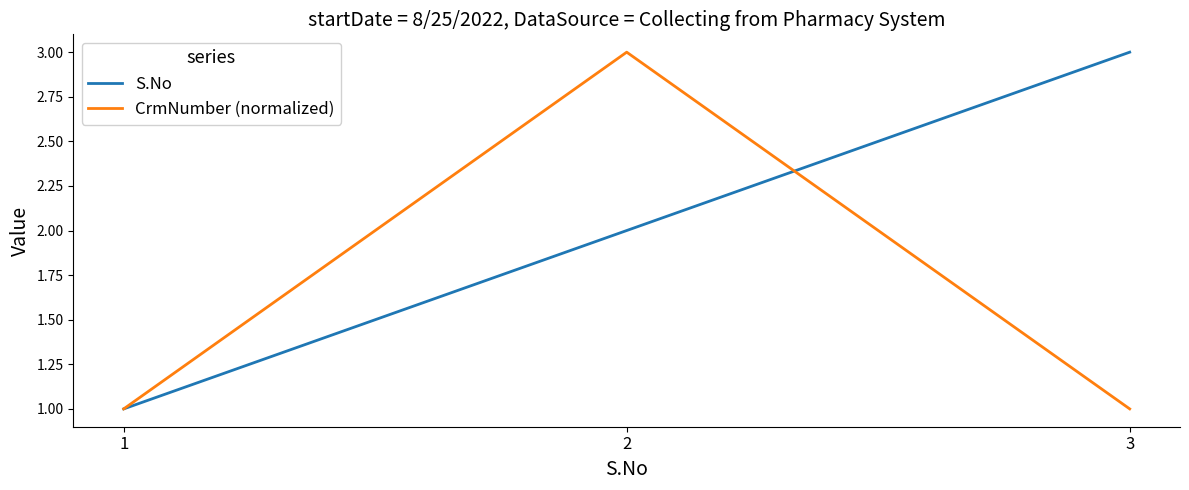

Reading right to left, what are all the values shown in this chart?

S.No: 3=3	2=2	1=1
CrmNumber (normalized): 3=1	2=3	1=1